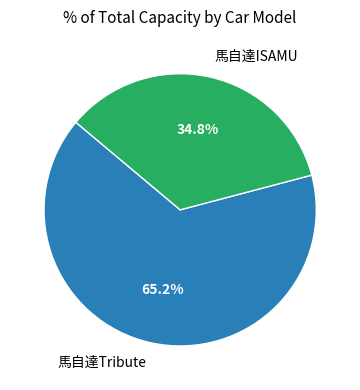

The 馬自達ISAMU slice represents 35% of the pie. True or false?

True